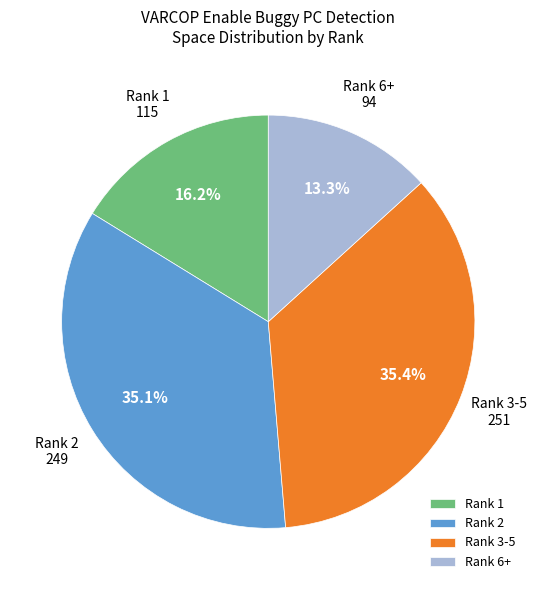

Between Rank 1 and Rank 2, which is larger?

Rank 2